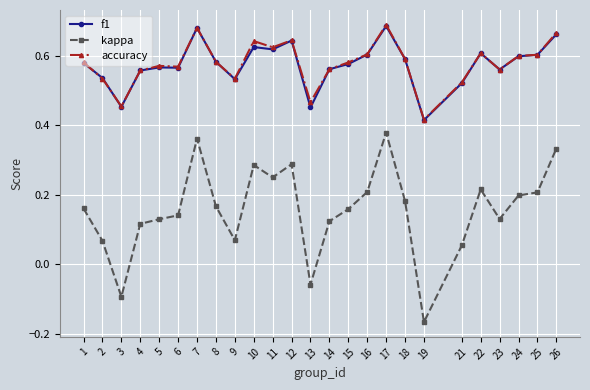

The f1 series shows 0.3 at 3. True or false?

False